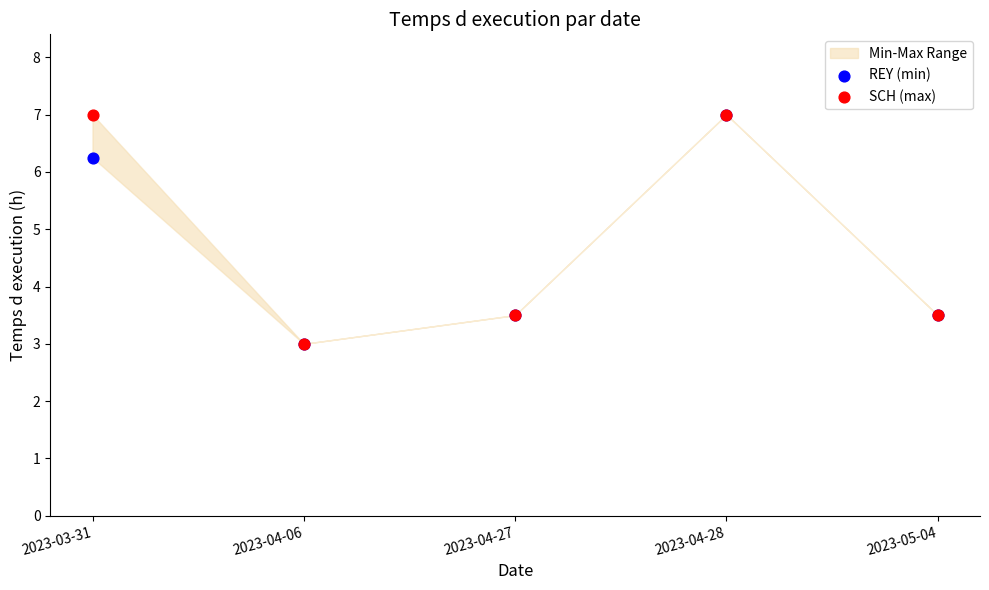

In the SCH (max) series, what Y value is closest to 5?

3.5